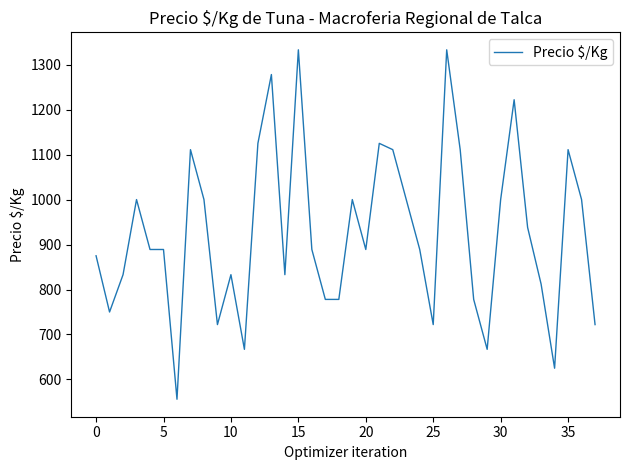

What is the difference between the maximum and minimum values?

777